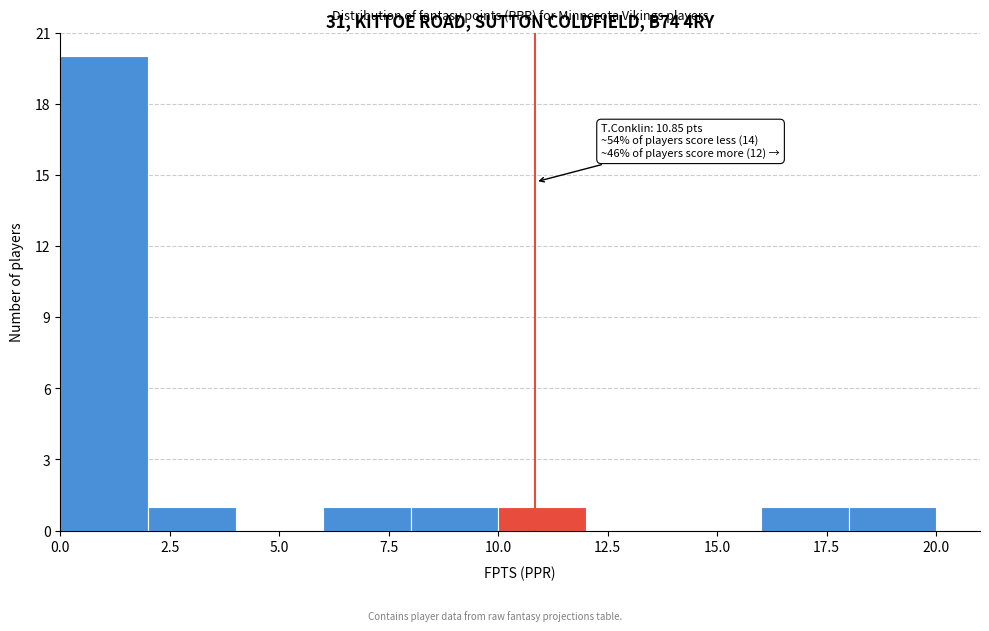

Which range on the x-axis has the tallest bar?

0 to 2